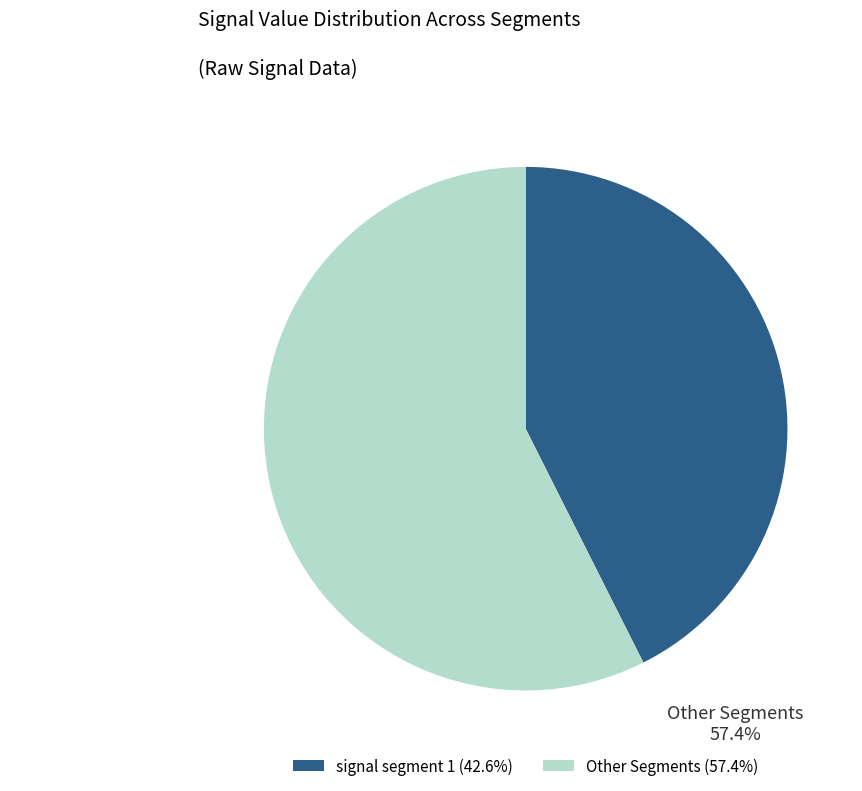

Does signal segment 1 represent more than half of the total?

No